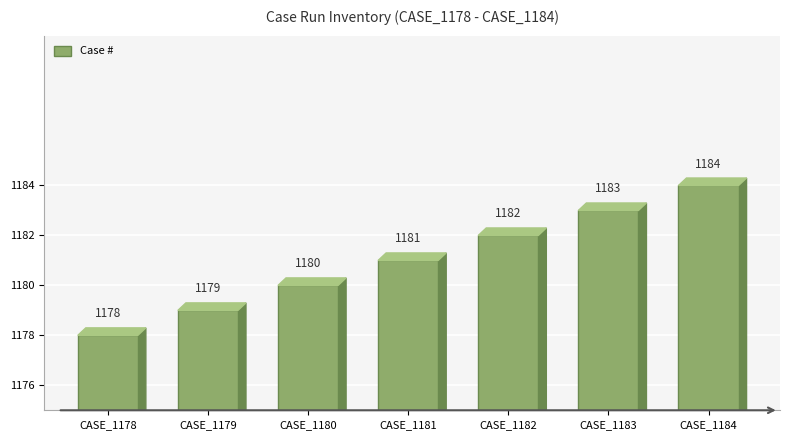

Reading left to right, extract all data points from this chart.

1178	1179	1180	1181	1182	1183	1184